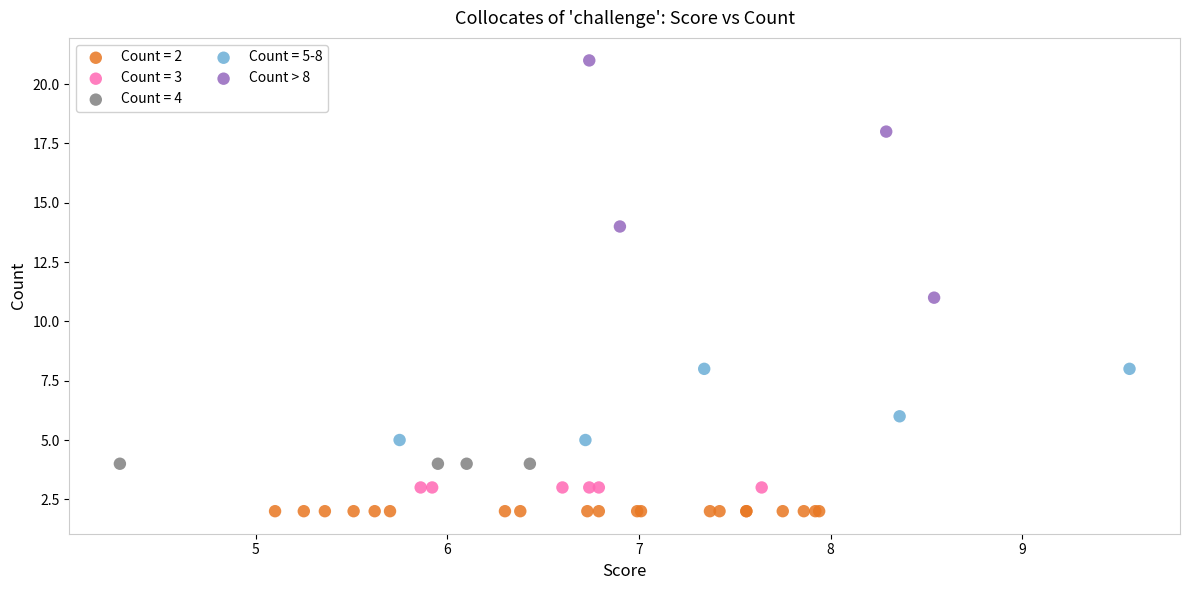

Which series contains the lowest Y value?

Count = 2